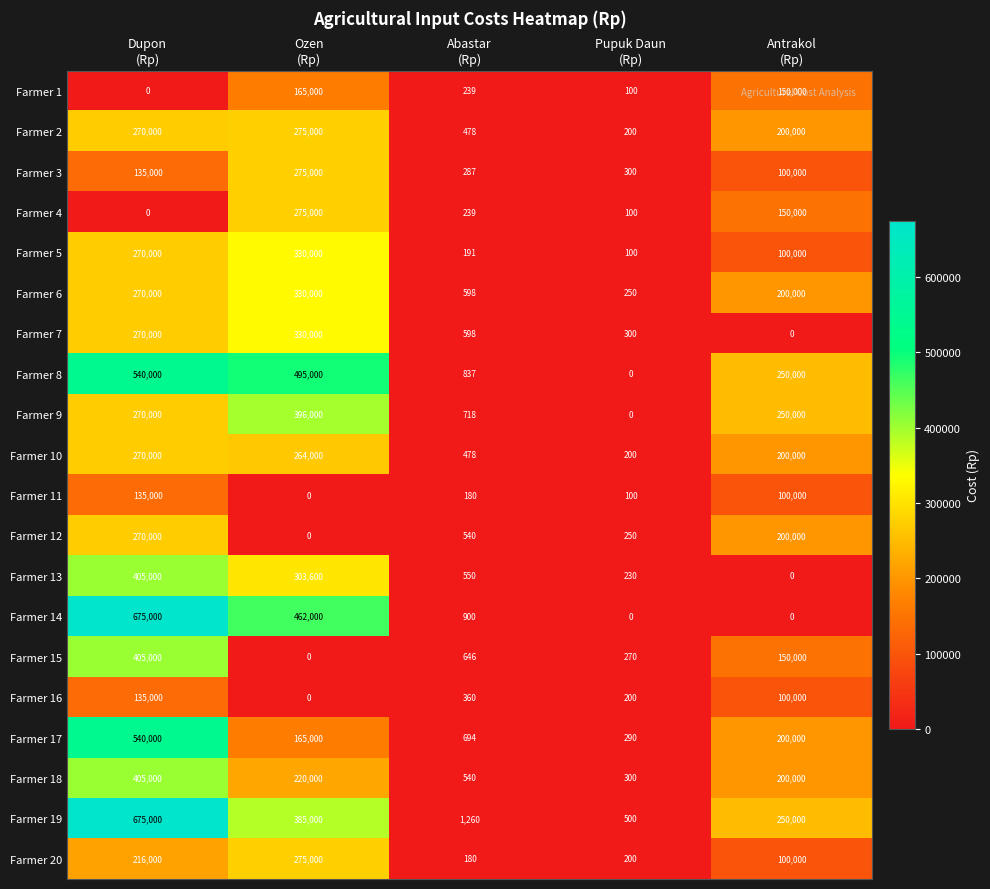

What is the difference between the second highest and second lowest values in the Farmer 12 series?

199750